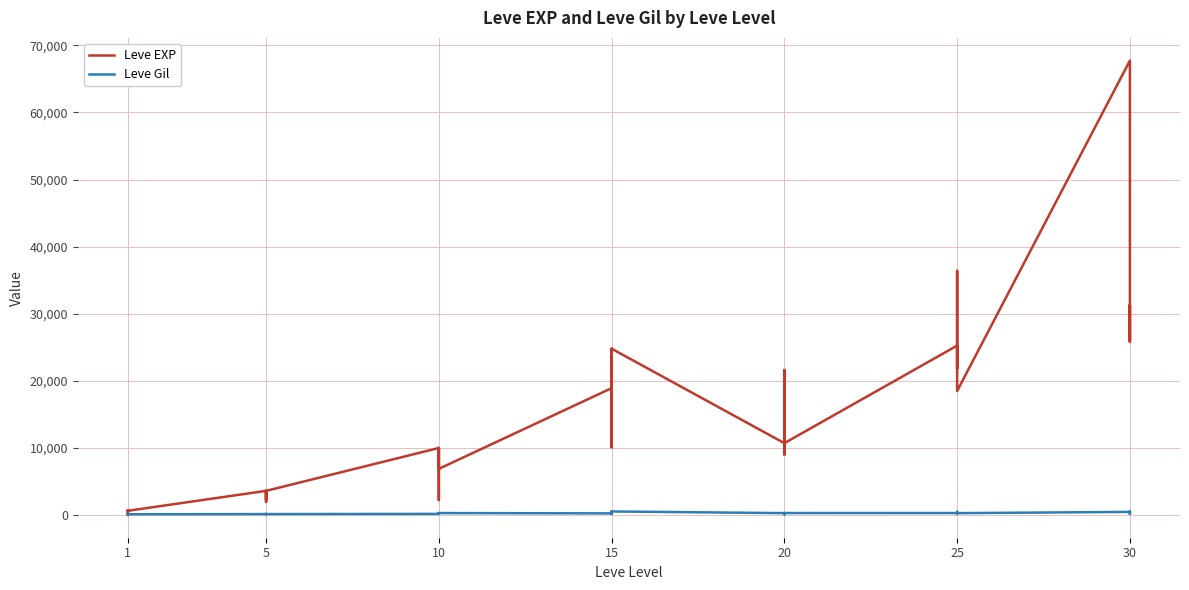

The value of Leve EXP at 1 is 2. True or false?

False